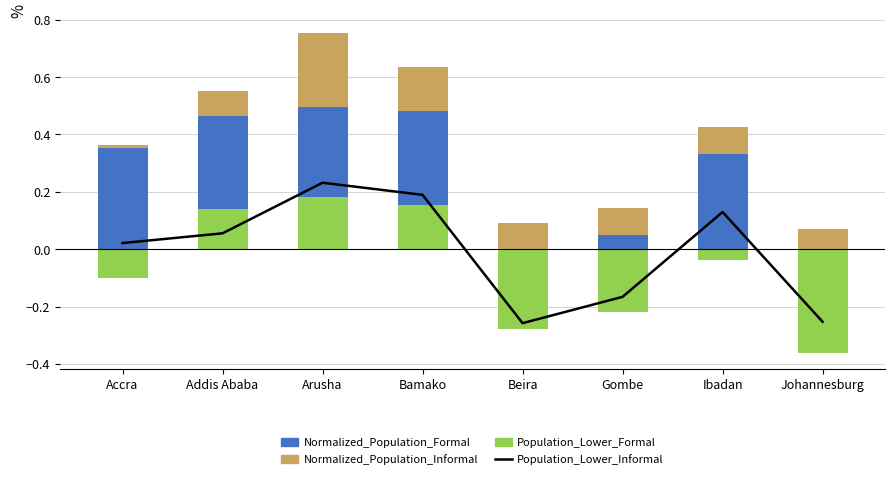

Reading left to right, extract all data points from this chart.

Population_Lower_Informal: Accra=0.0	Addis Ababa=0.1	Arusha=0.2	Bamako=0.2	Beira=-0.3	Gombe=-0.2	Ibadan=0.1	Johannesburg=-0.3
Normalized_Population_Formal: Accra=0.4	Addis Ababa=0.5	Arusha=0.5	Bamako=0.5	Beira=0.1	Gombe=0.1	Ibadan=0.3	Johannesburg=0.1
Normalized_Population_Informal: Accra=0.0	Addis Ababa=0.1	Arusha=0.3	Bamako=0.2	Beira=-0.3	Gombe=-0.1	Ibadan=0.1	Johannesburg=-0.2
Population_Lower_Formal: Accra=-0.1	Addis Ababa=0.1	Arusha=0.2	Bamako=0.2	Beira=-0.3	Gombe=-0.2	Ibadan=-0.0	Johannesburg=-0.4